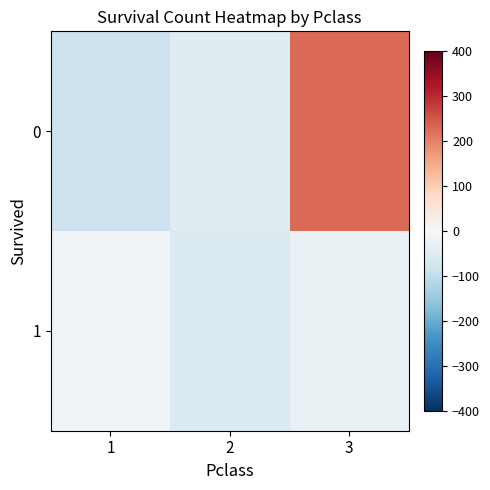

List the series in order of their peak value, highest first.

0, 1